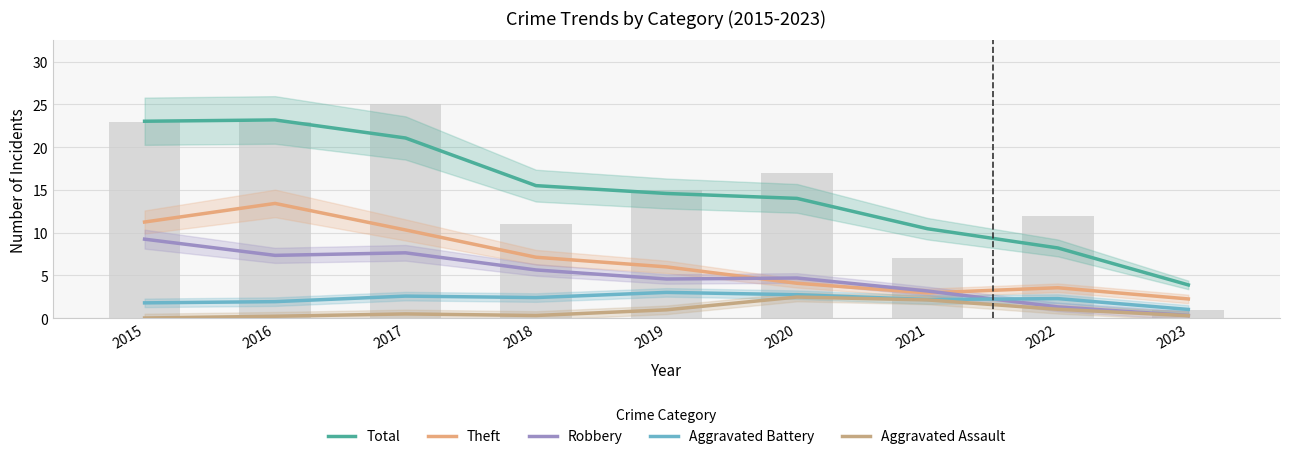

What is the total value across all series at 2021?

20.9